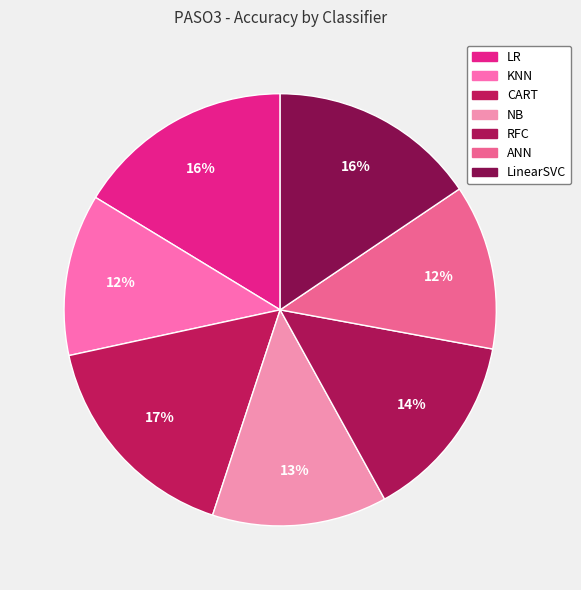

Is there any slice that represents more than half of the pie?

No